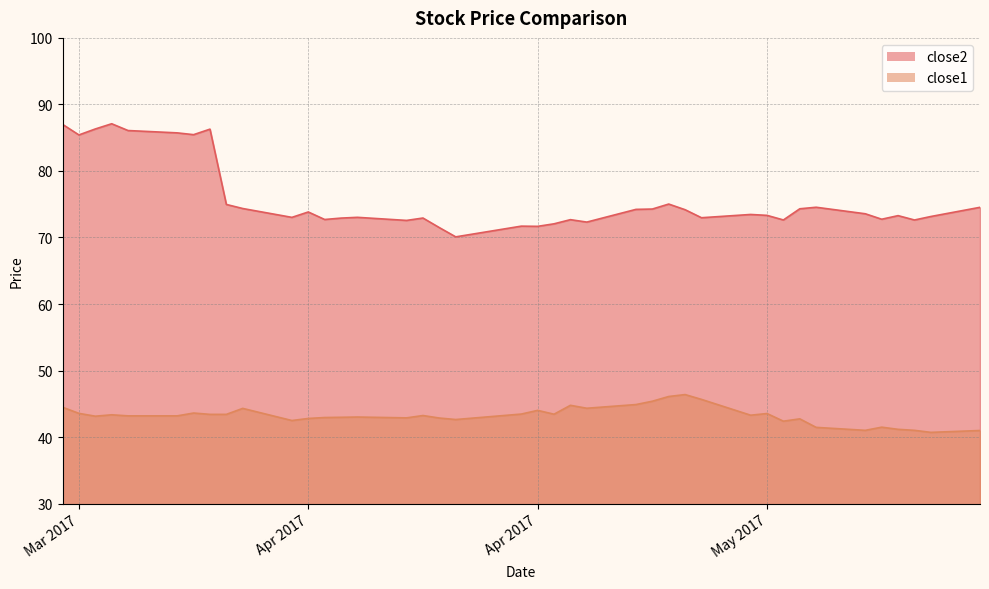

Where does the close1 series first go above 43?

2017-03-20